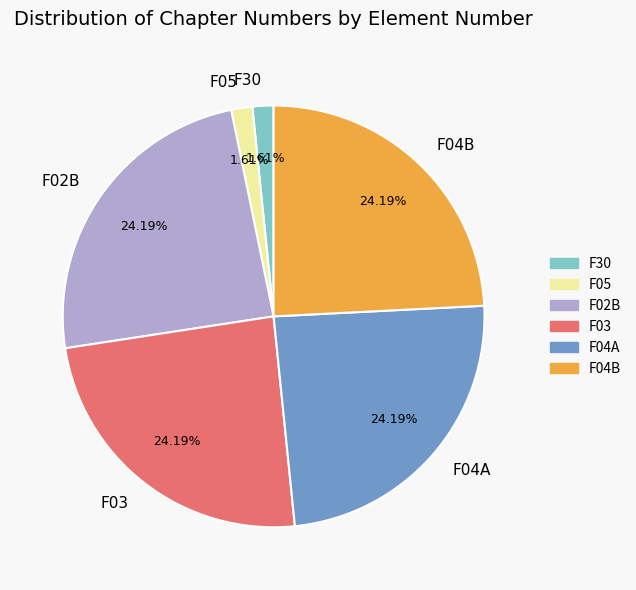

Is there any slice that represents more than half of the pie?

No